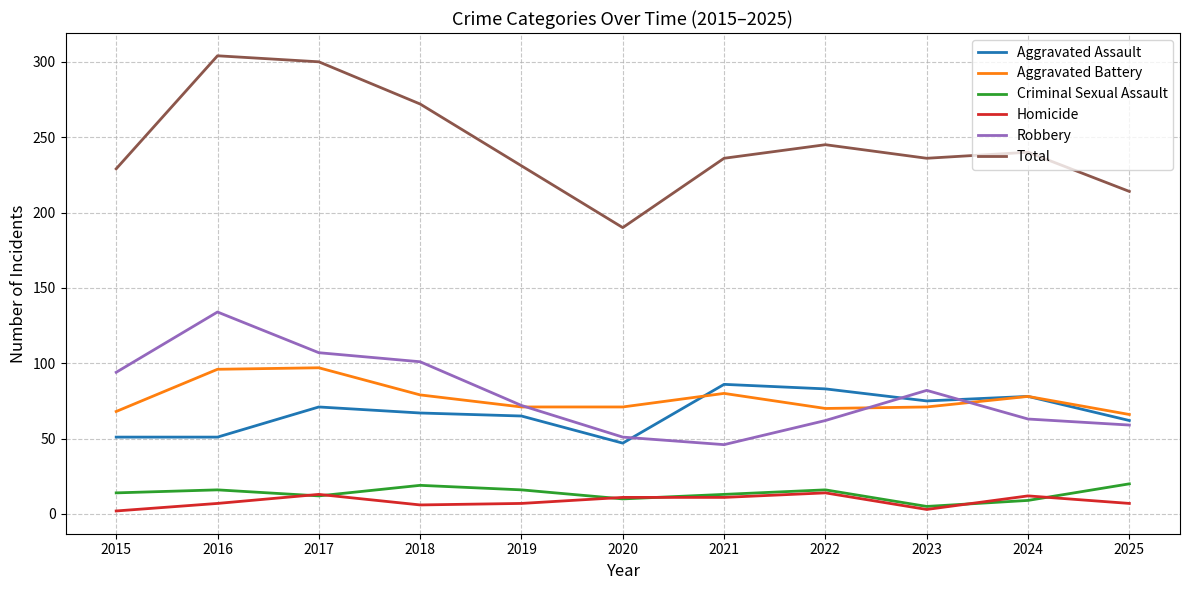

Which series changed the most between 2015 and 2019?

Robbery